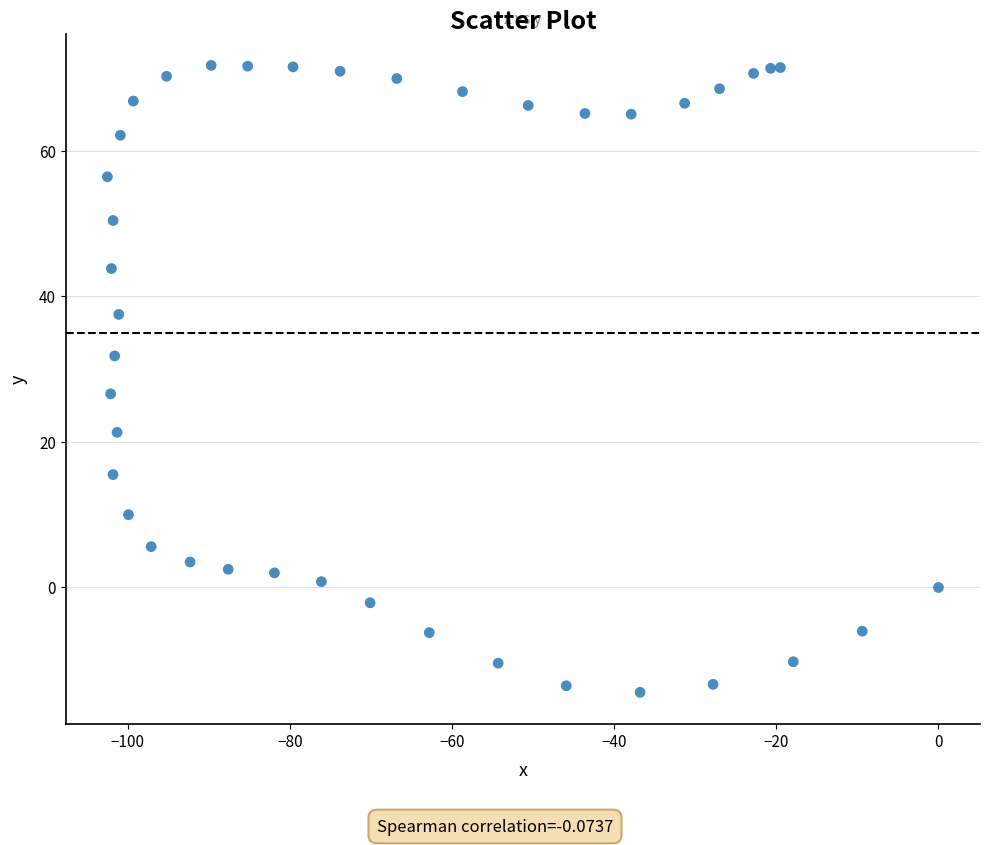

What Y value in the scatter plot is closest to 28?

26.6